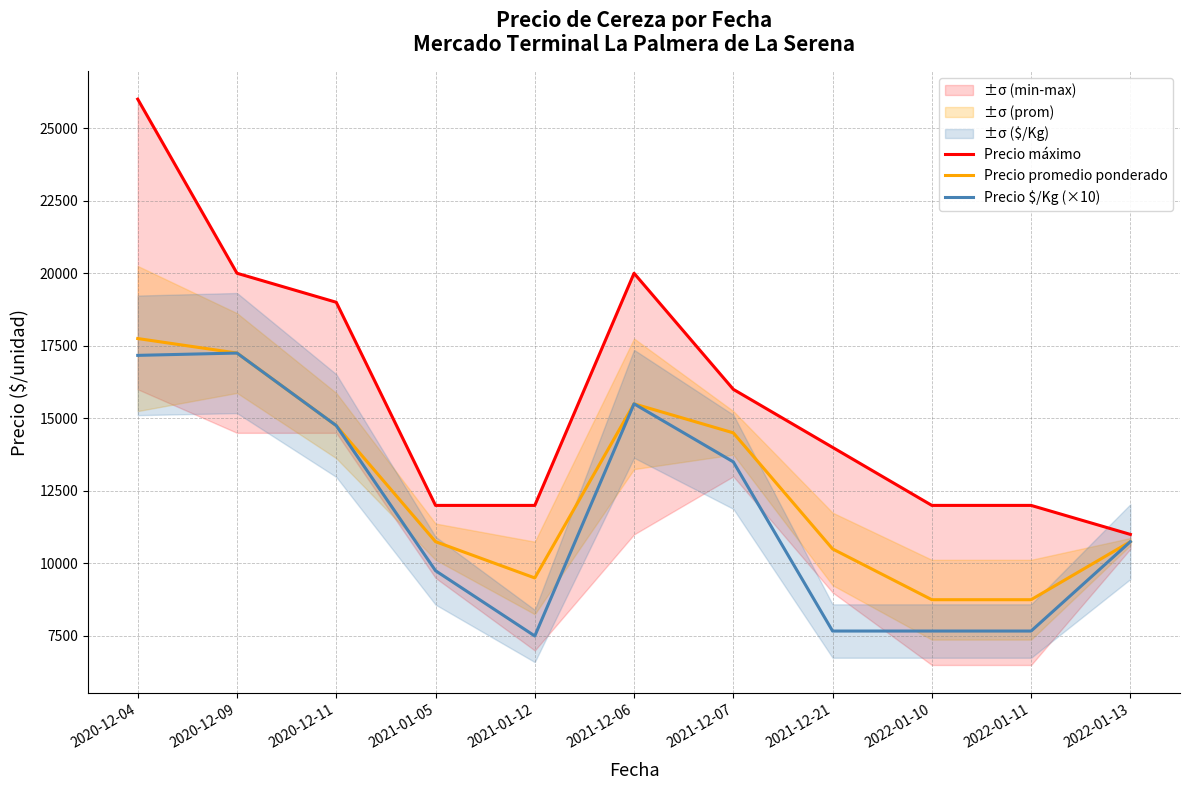

List the labels in order of Precio promedio ponderado value, smallest first.

2022-01-10, 2022-01-11, 2021-01-12, 2021-12-21, 2021-01-05, 2022-01-13, 2021-12-07, 2020-12-11, 2021-12-06, 2020-12-09, 2020-12-04